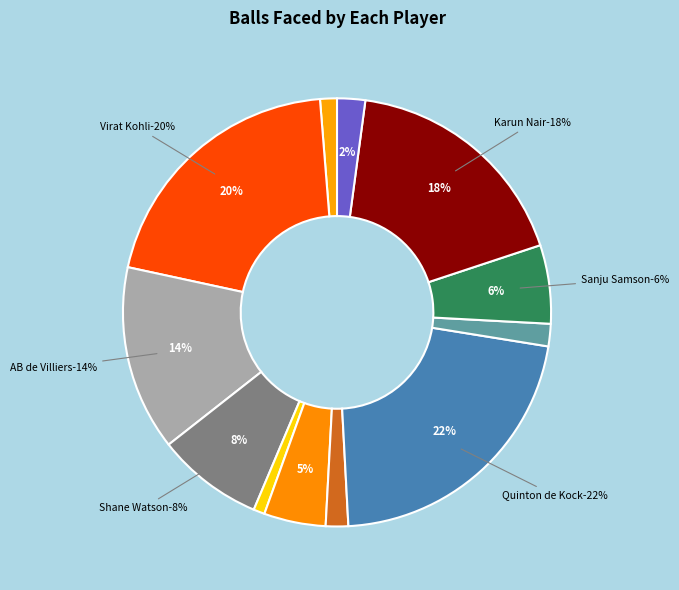

Rank the categories by value from lowest to highest.

Sarfaraz Khan, Chris Gayle, David Wiese, Shreyas Iyer, Jean-Paul Duminy, Kedar Jadhav, Sanju Samson, Shane Watson, AB de Villiers, Karun Nair, Virat Kohli, Quinton de Kock